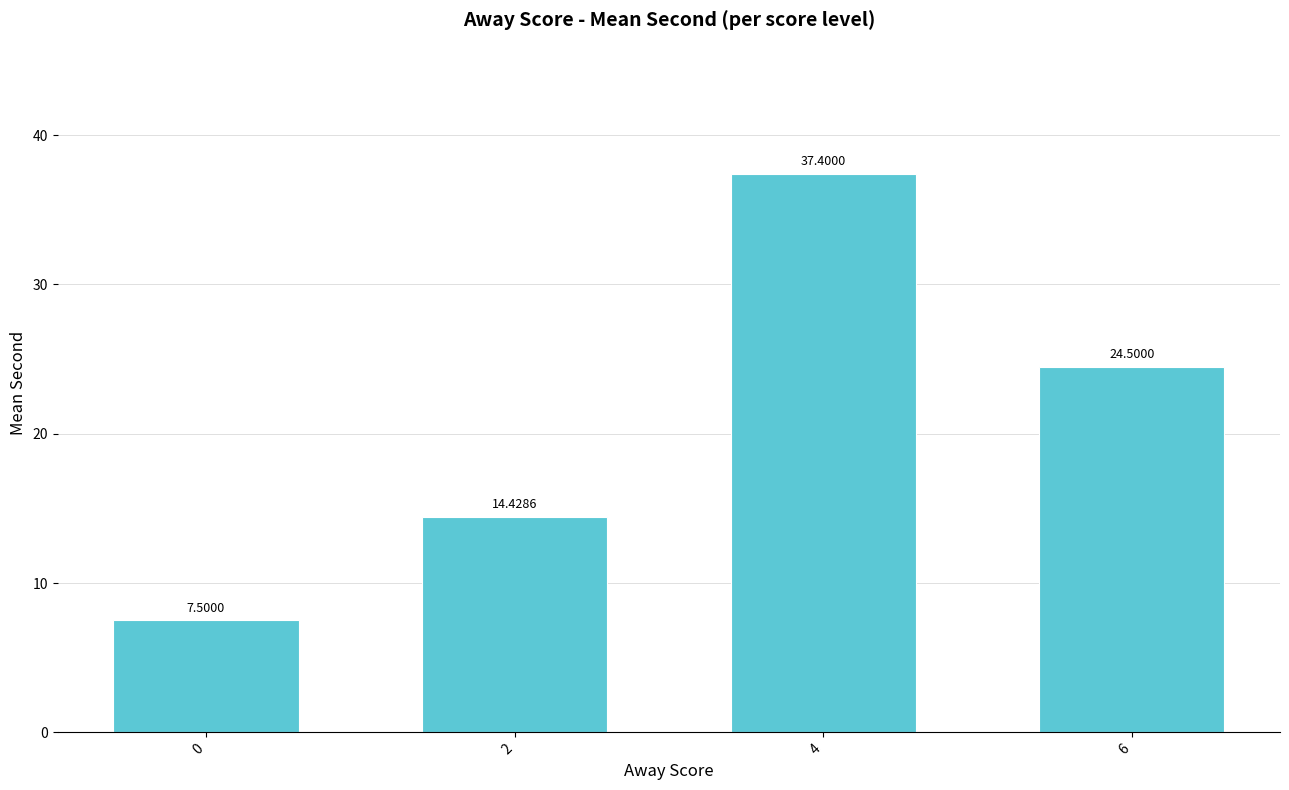

Rank the categories by value from lowest to highest.

0, 2, 6, 4